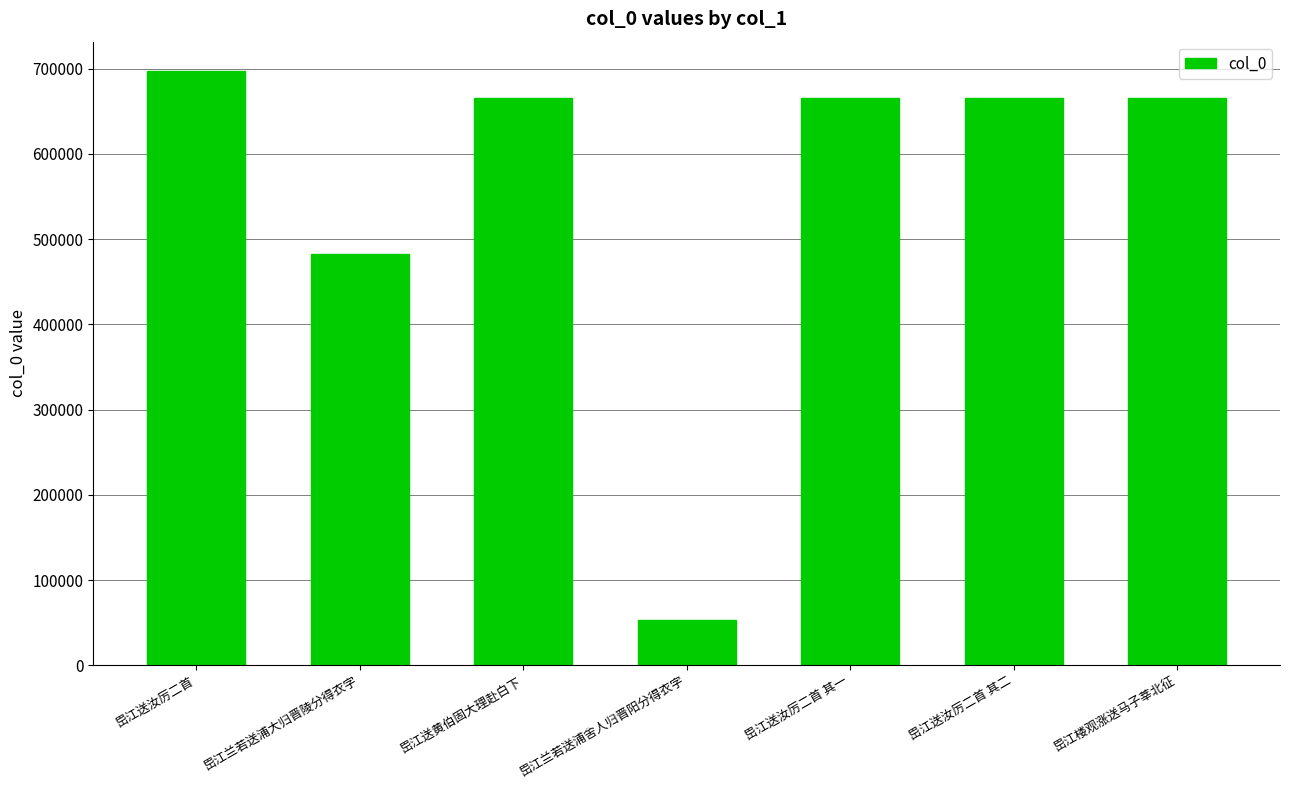

At which label is the value closest to 374786?

岊江兰若送浦大归晋陵分得衣字